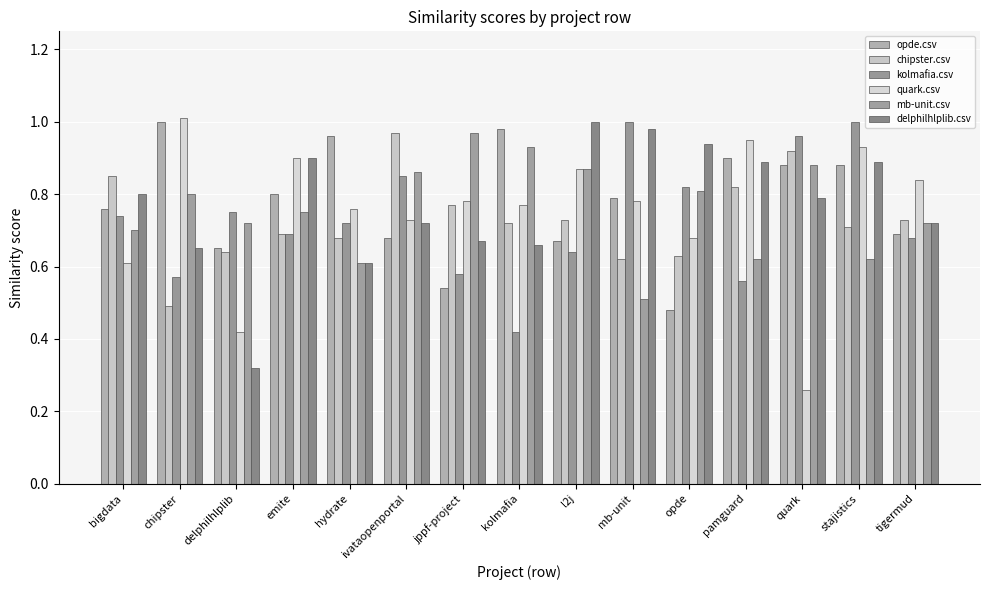

Which series has the widest spread of values?

quark.csv